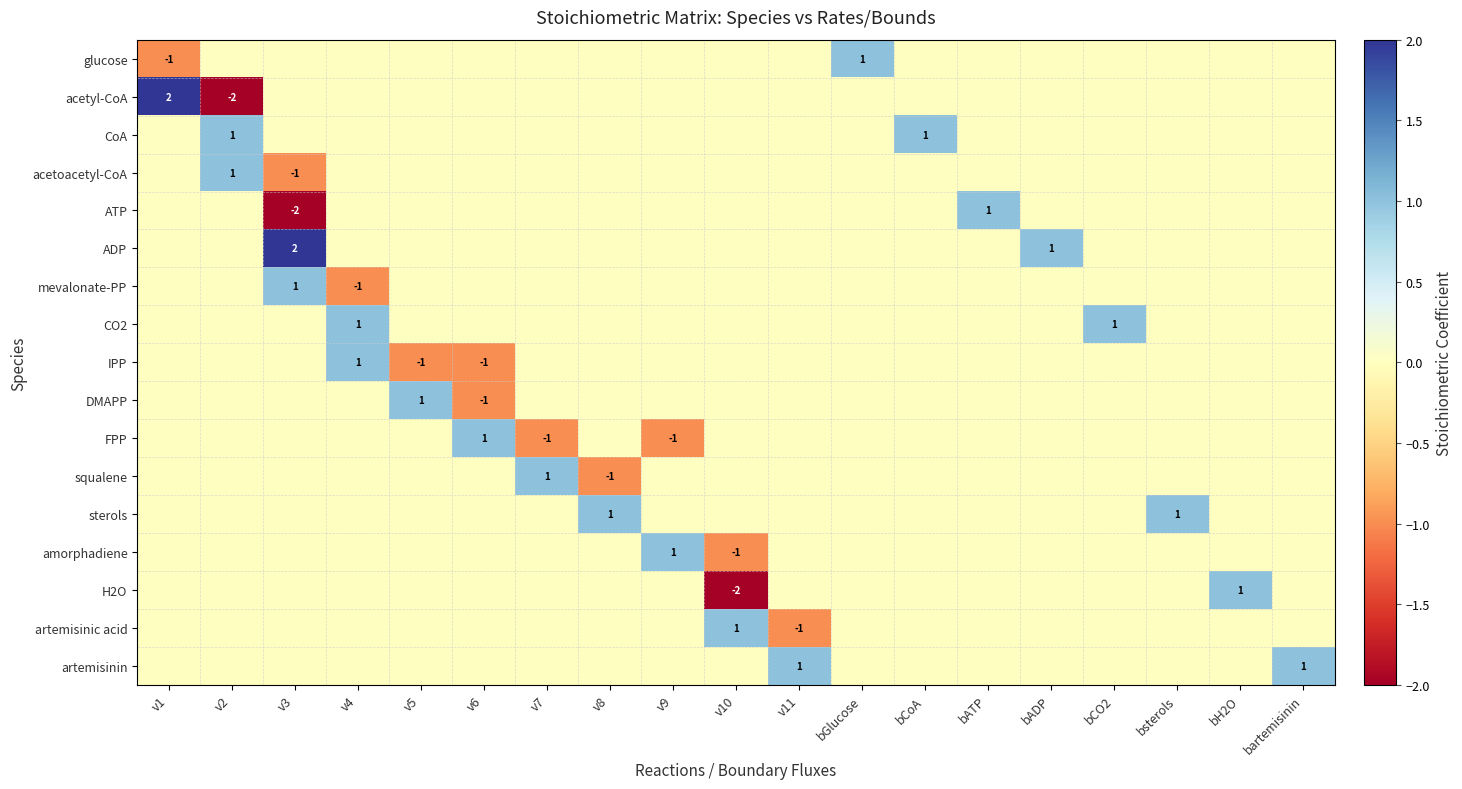

At v3, list the series in order from smallest to largest.

ATP, acetoacetyl-CoA, glucose, acetyl-CoA, CoA, CO2, IPP, DMAPP, FPP, squalene, sterols, amorphadiene, H2O, artemisinic acid, artemisinin, mevalonate-PP, ADP